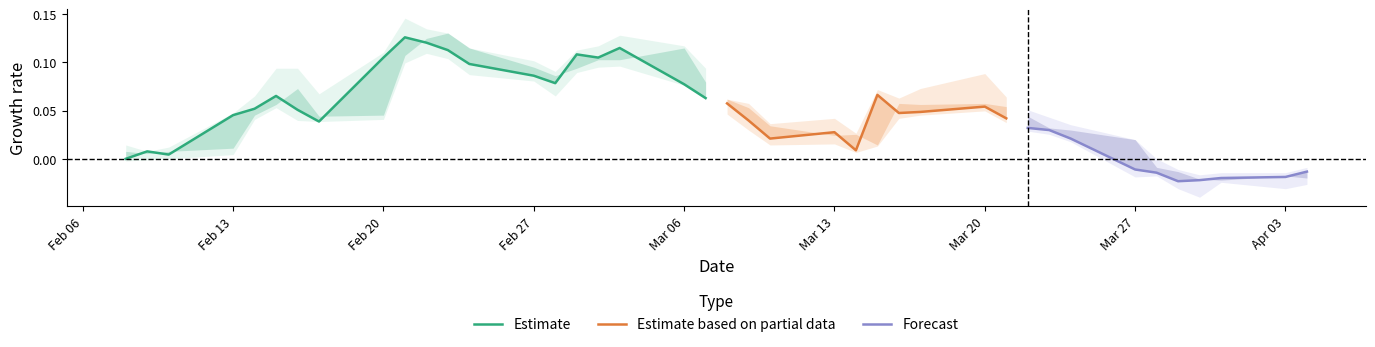

How many lines are shown in the chart?

4